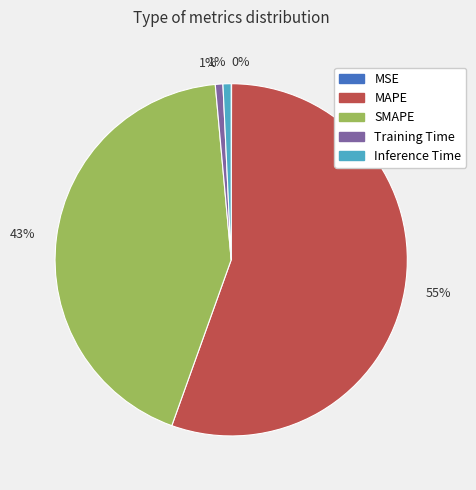

To the nearest percent, what is the difference between the largest and smallest slice percentages?

55%